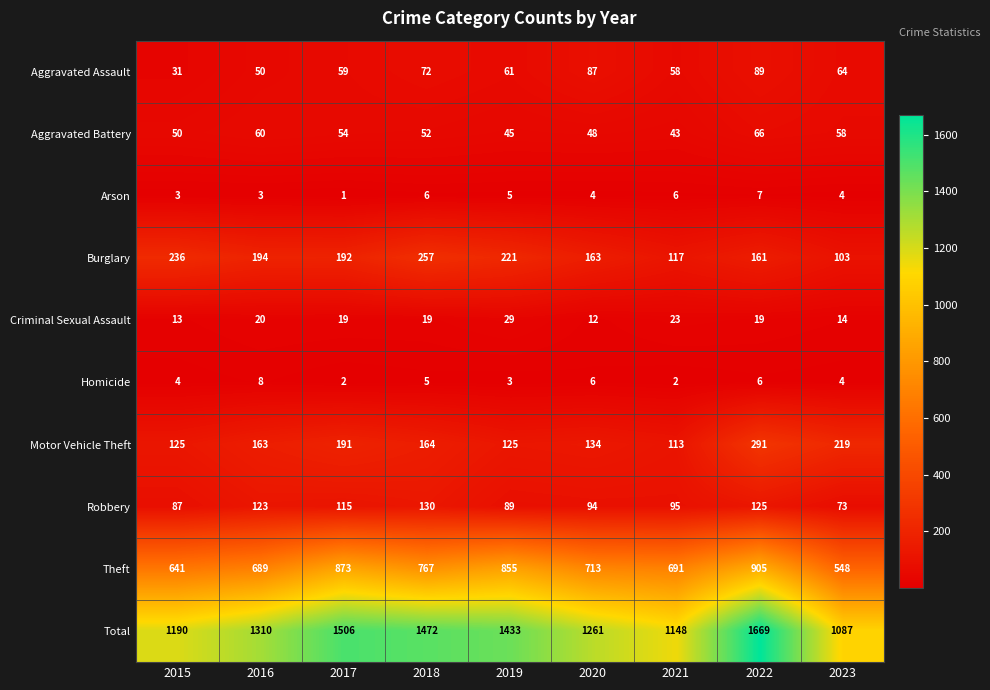

Read the Aggravated Battery value at 2015.

50